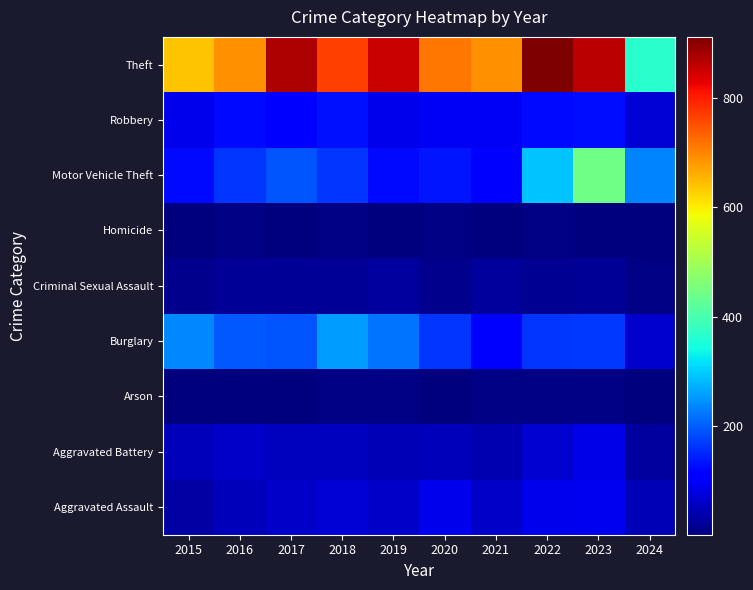

Between 2016 and 2020, which series saw the biggest shift?

Aggravated Assault